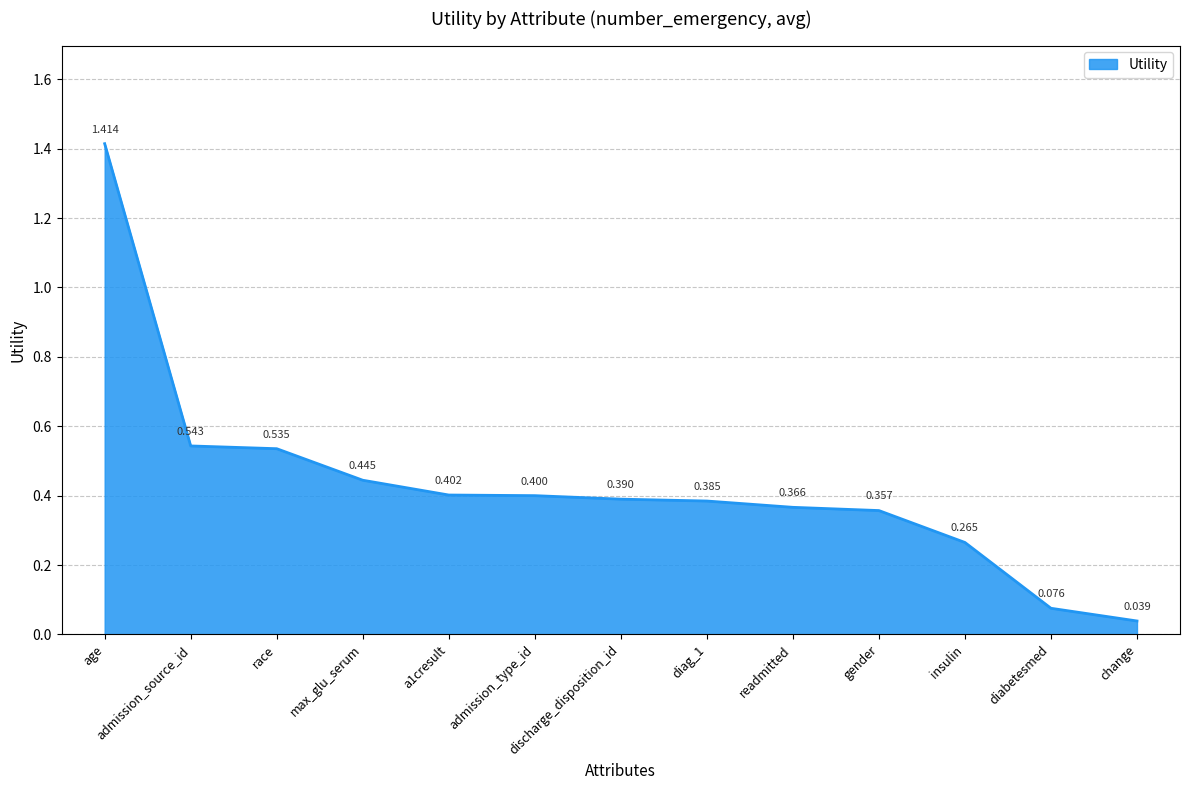

What is the approximate value at readmitted?

0.4